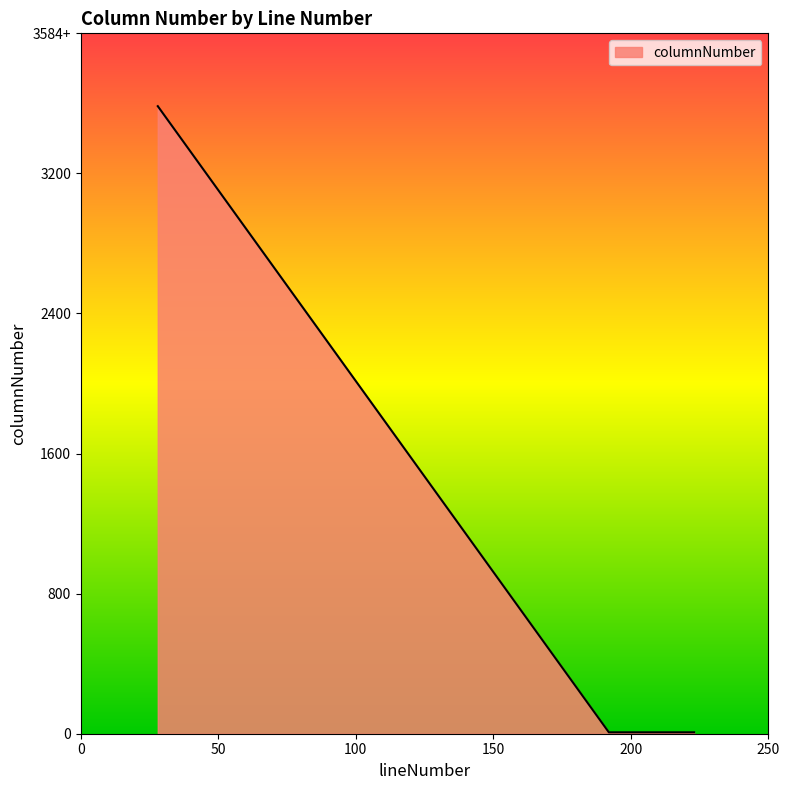

Reading left to right, list all the values displayed in this chart.

28=3584	192=8	223=8